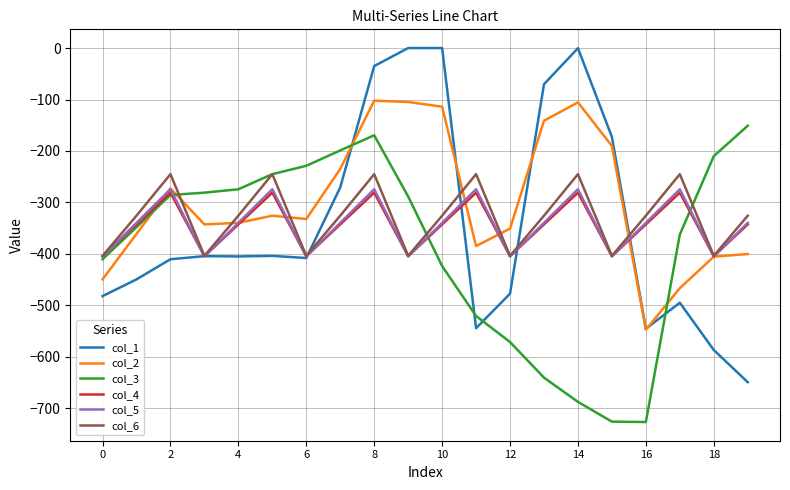

Which series has the largest range (max minus min)?

col_1